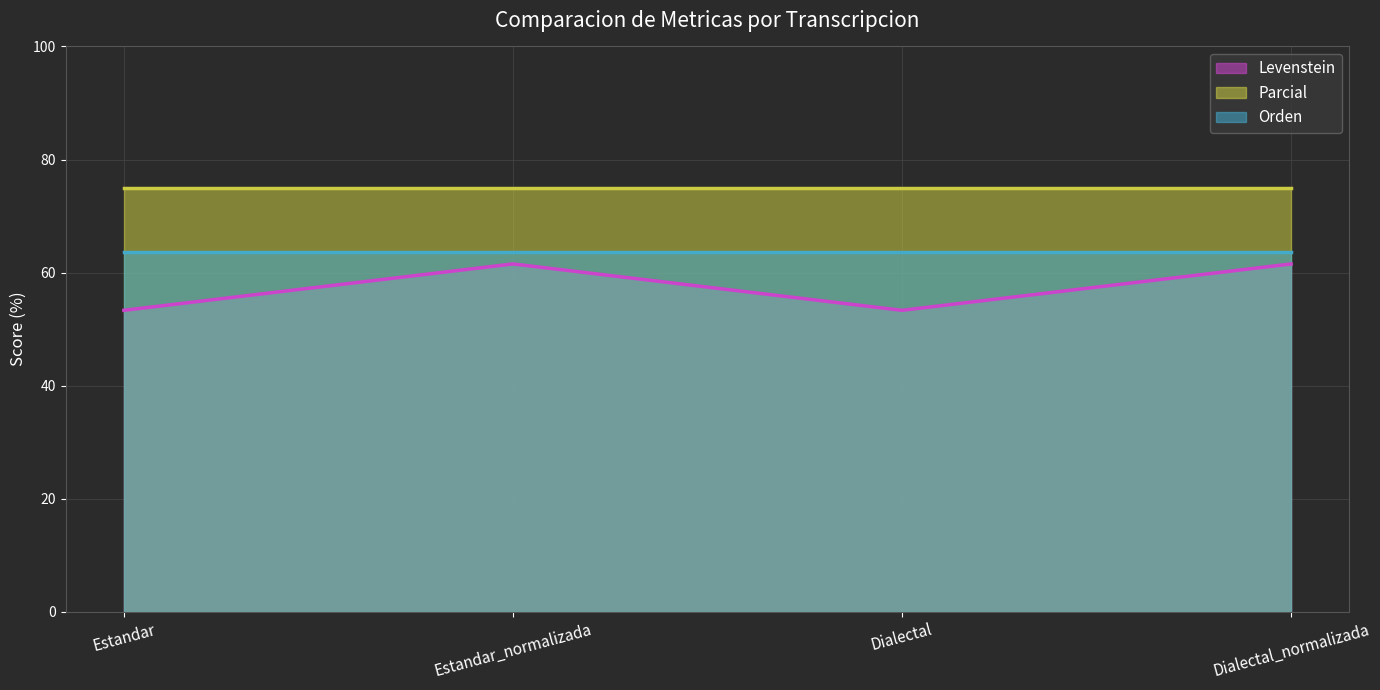

What is the value of the Levenstein point at the 1st from the left?

53.3